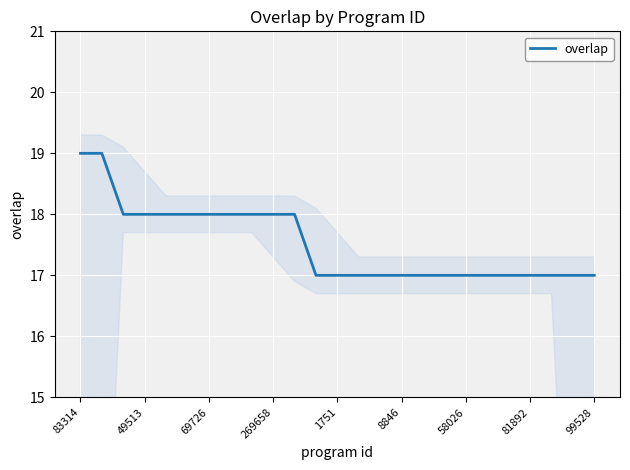

The overlap series shows 5 at 1751. True or false?

False